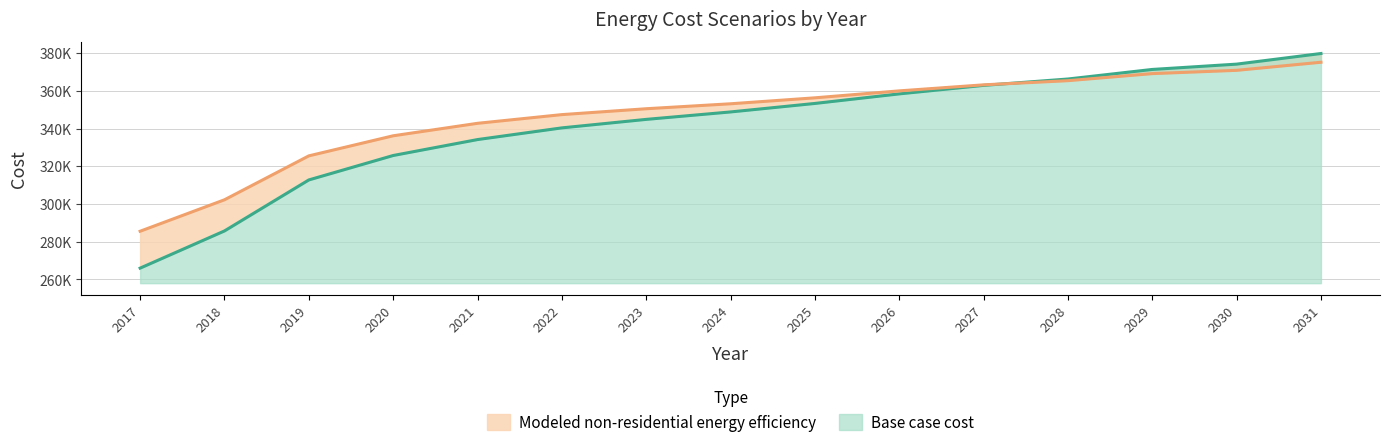

Rank the series by their average value, from lowest to highest.

Base case cost, Modeled non-residential energy efficiency